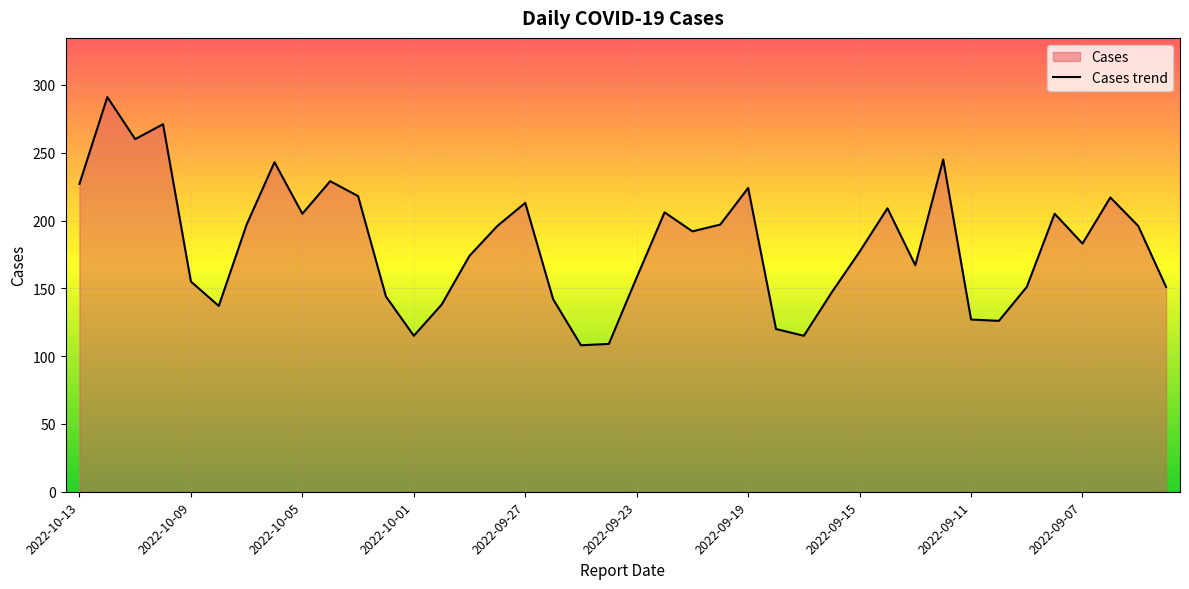

How many points are higher than both their immediate neighbors (excluding endpoints)?

11